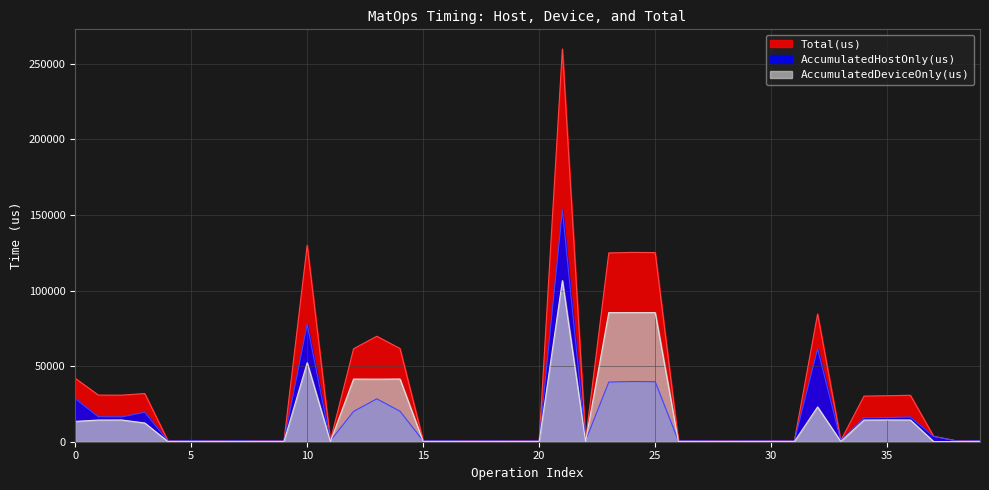

At which category is the sum across all series the highest?

21